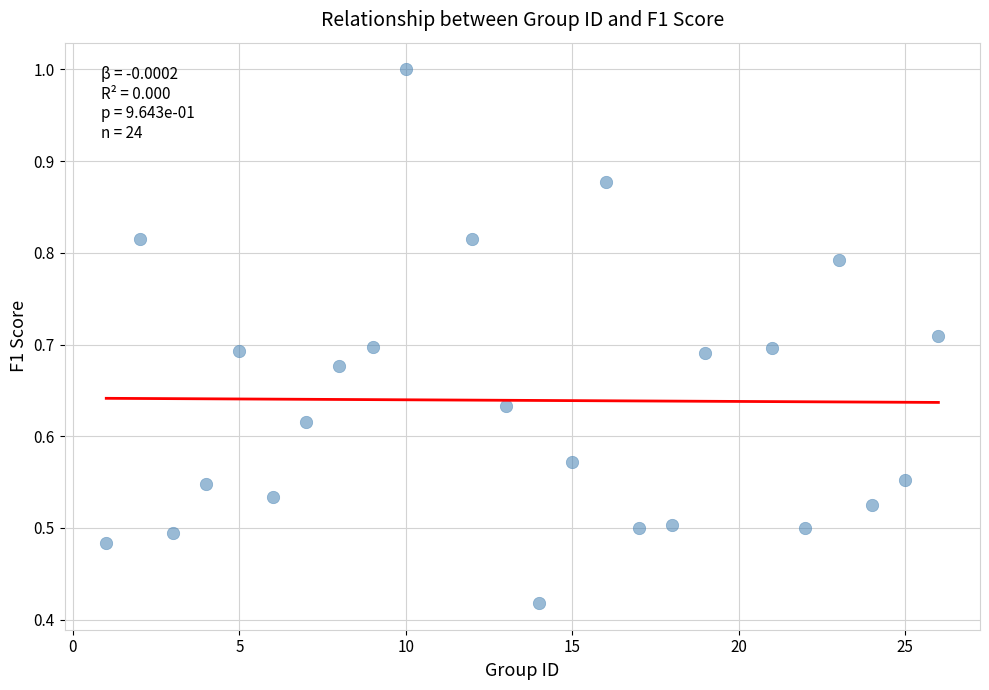

What is the range of X values (max minus min)?

25.0